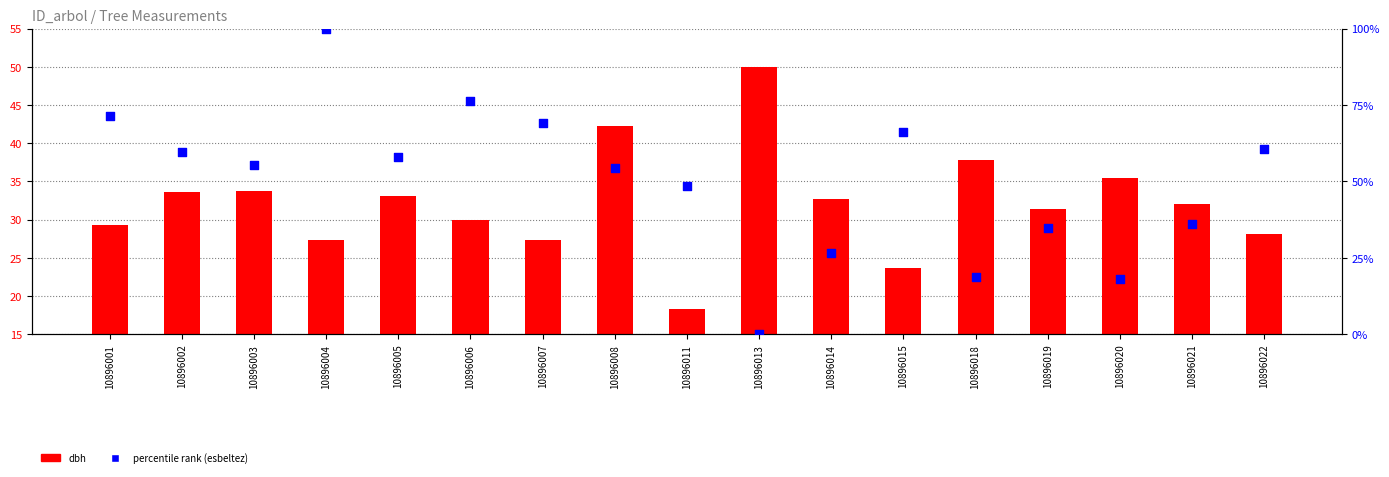

Which series contains the lowest Y value?

percentile rank (esbeltez)